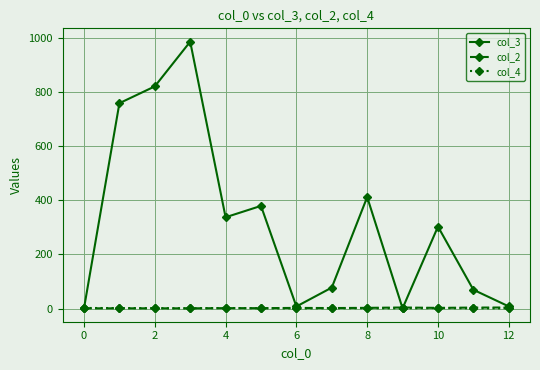

Which series has the largest range (max minus min)?

col_3